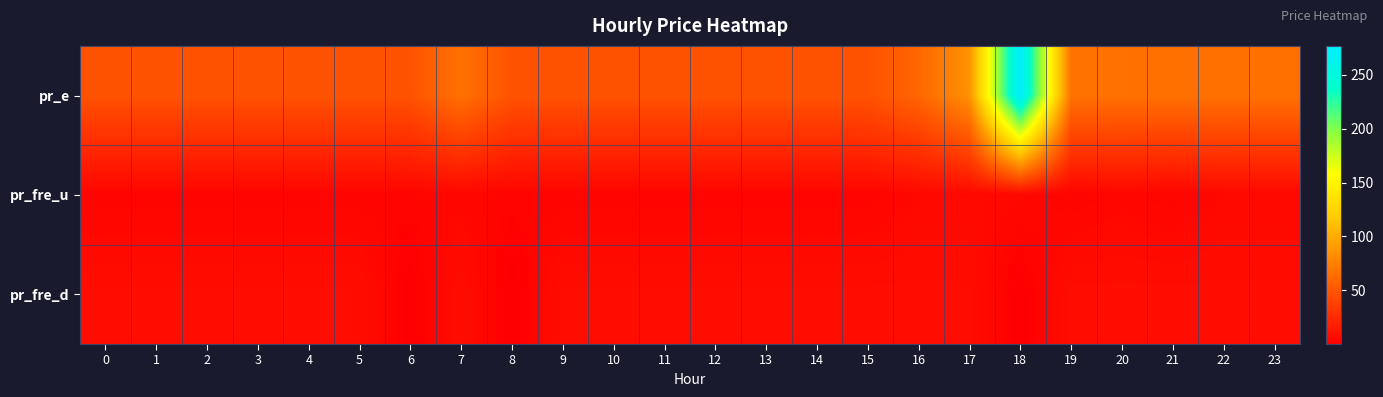

Which category has the highest value across all series?

18